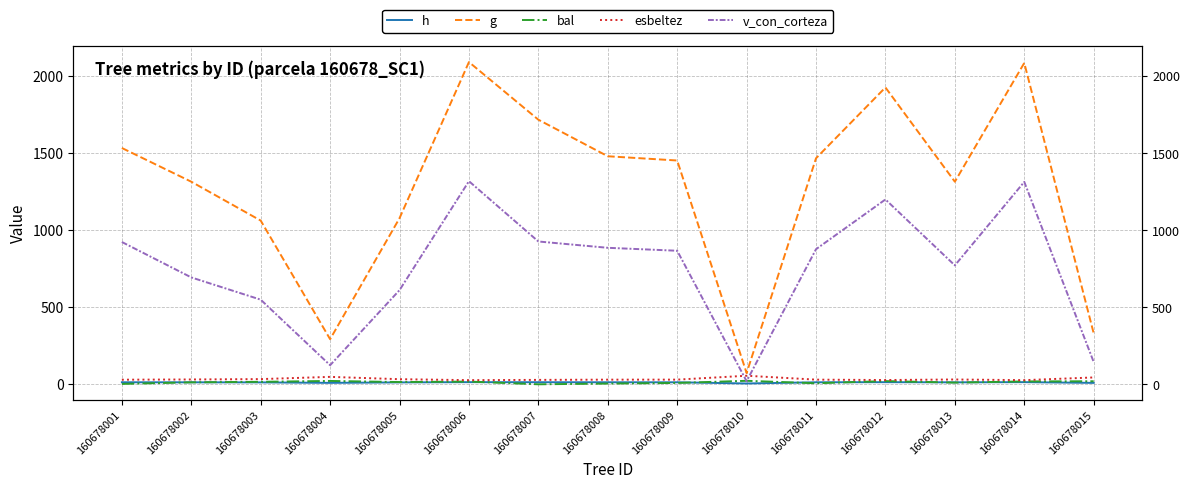

Which series changed the most between 160678004 and 160678008?

g